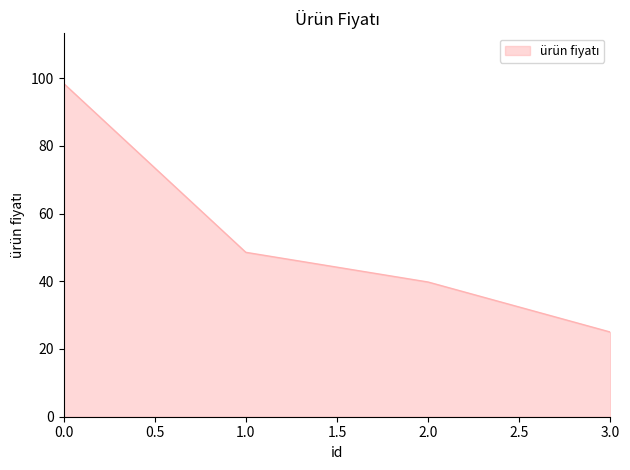

List the labels in order of value, smallest first.

3.0, 2.0, 1.0, 0.0